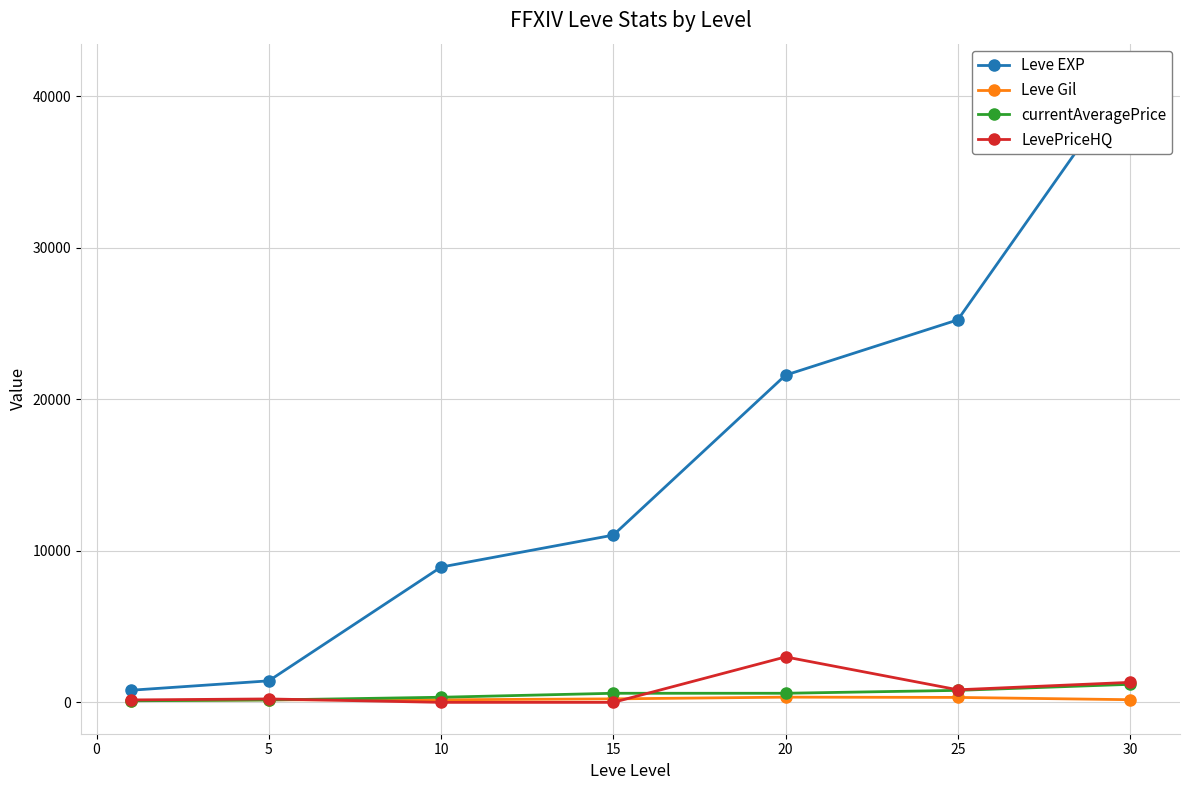

What is the difference between the second highest and second lowest values in the currentAveragePrice series?

633.3